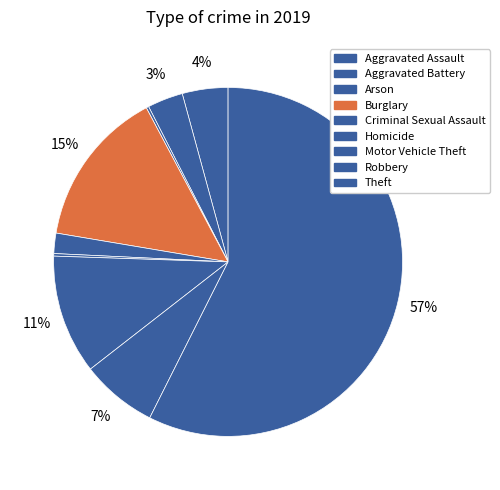

To the nearest percent, what percentage of the pie is Theft?

57%